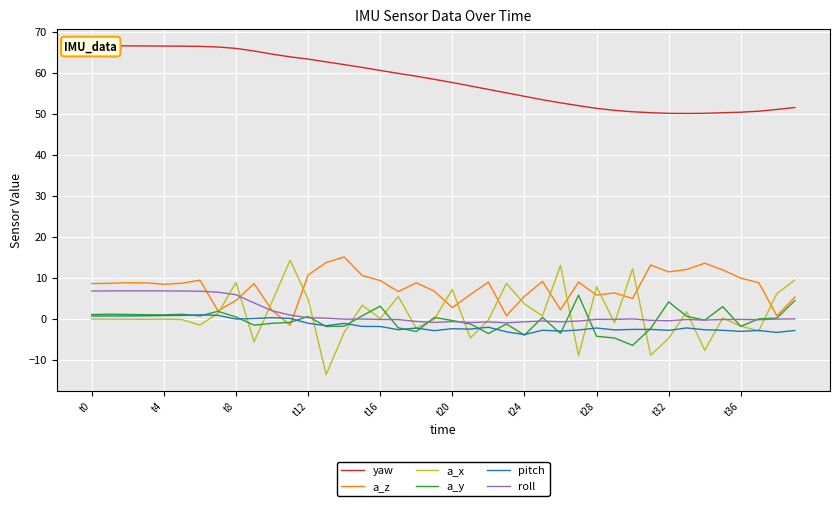

After their last crossing, which series has the higher values: a_z or pitch?

a_z